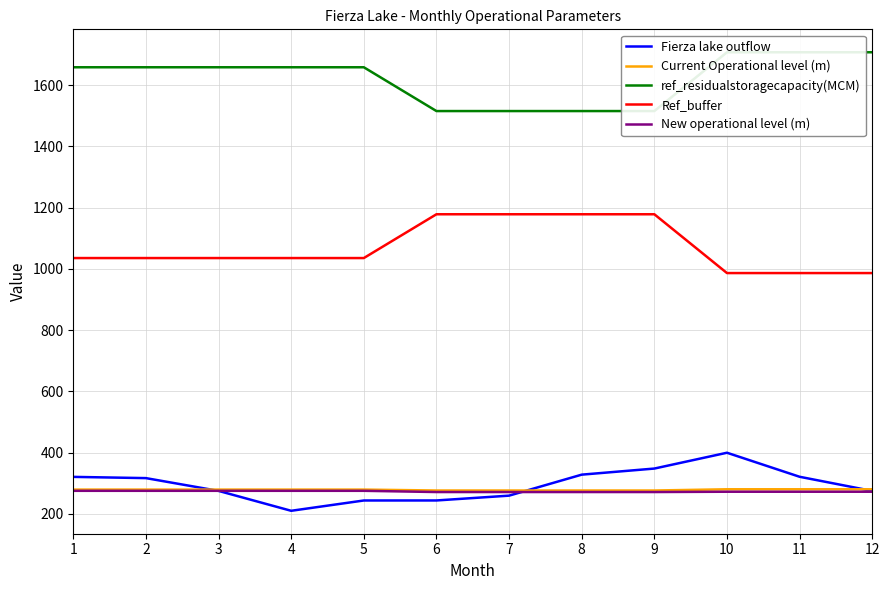

True or false: Fierza lake outflow has more than 2 points higher than both neighbors.

False